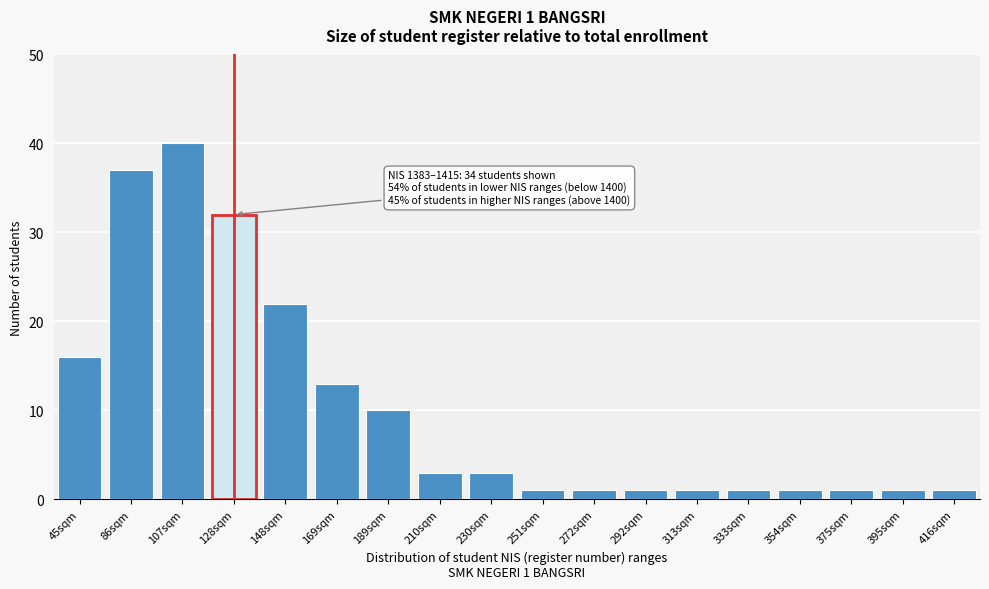

Reading left to right, what are all the values shown in this chart?

45sqm=16	86sqm=37	107sqm=40	128sqm=32	148sqm=22	169sqm=13	189sqm=10	210sqm=3	230sqm=3	251sqm=1	272sqm=1	292sqm=1	313sqm=1	333sqm=1	354sqm=1	375sqm=1	395sqm=1	416sqm=1